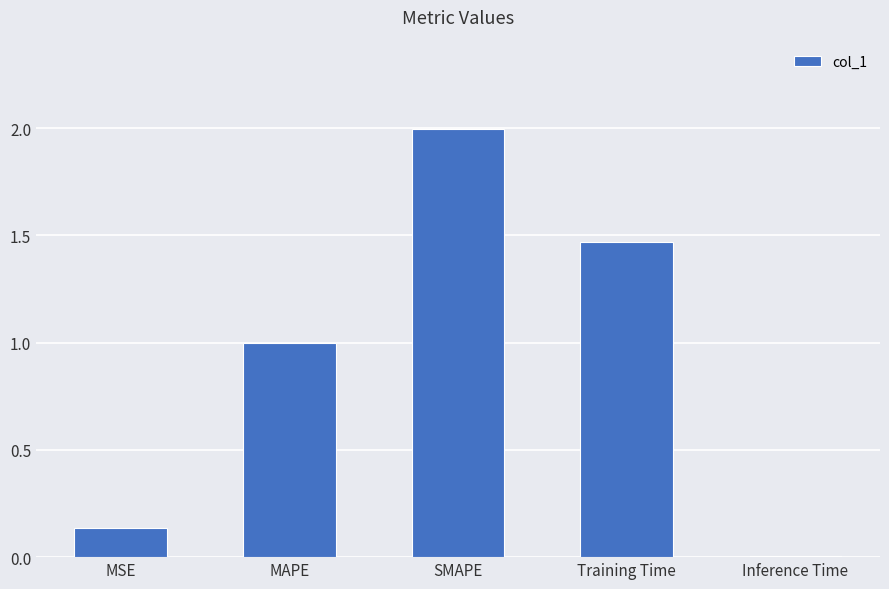

What is the difference between the maximum and minimum values?

2.0